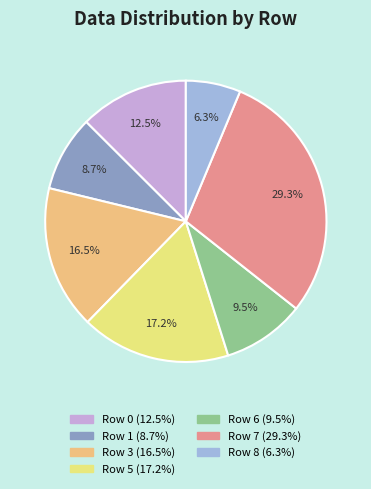

Is there a majority slice in this chart?

No